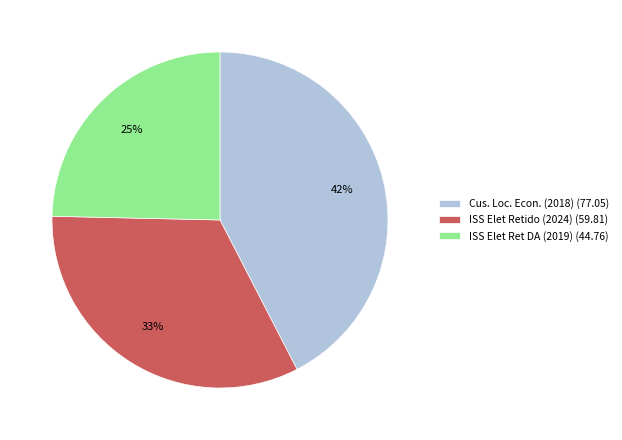

What is the smallest slice in the pie chart?

ISS Elet Ret DA (2019)